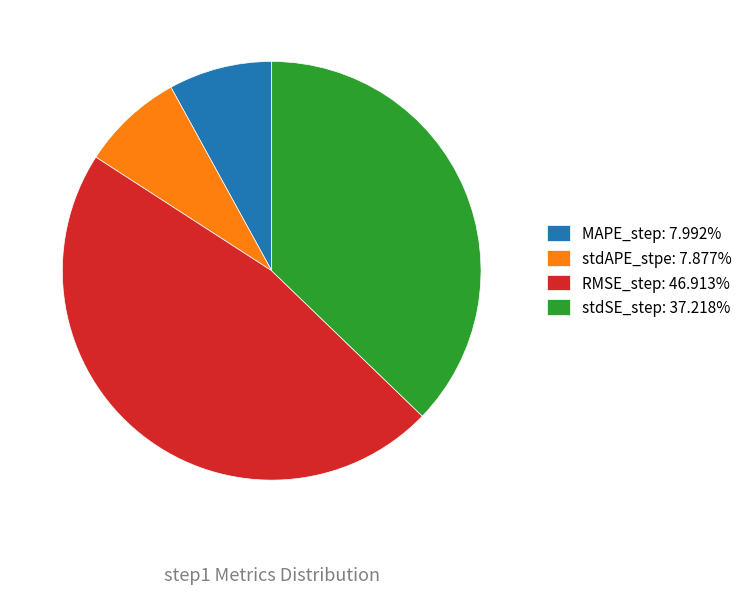

Is there any slice that represents more than half of the pie?

No